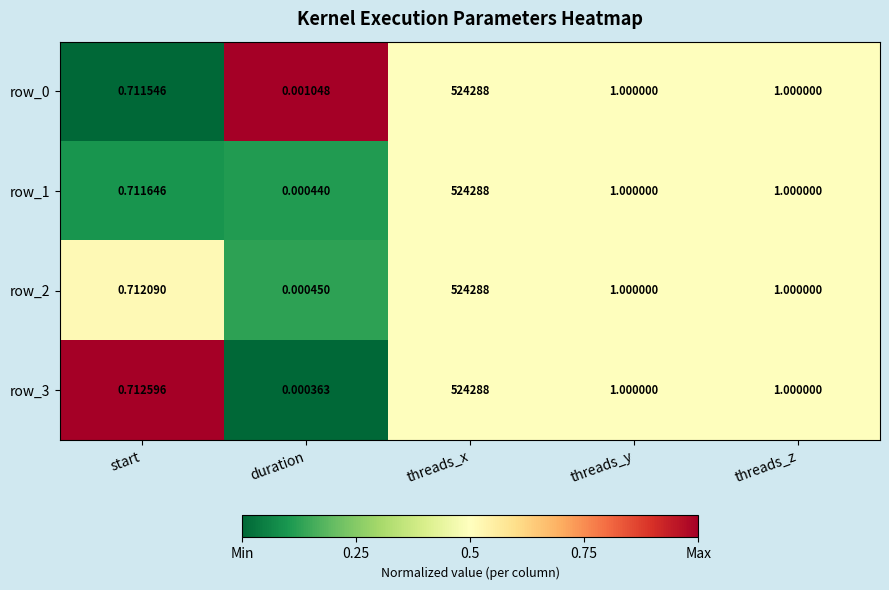

What is the difference between the maximum and minimum values in the row_0 series?

524288.0